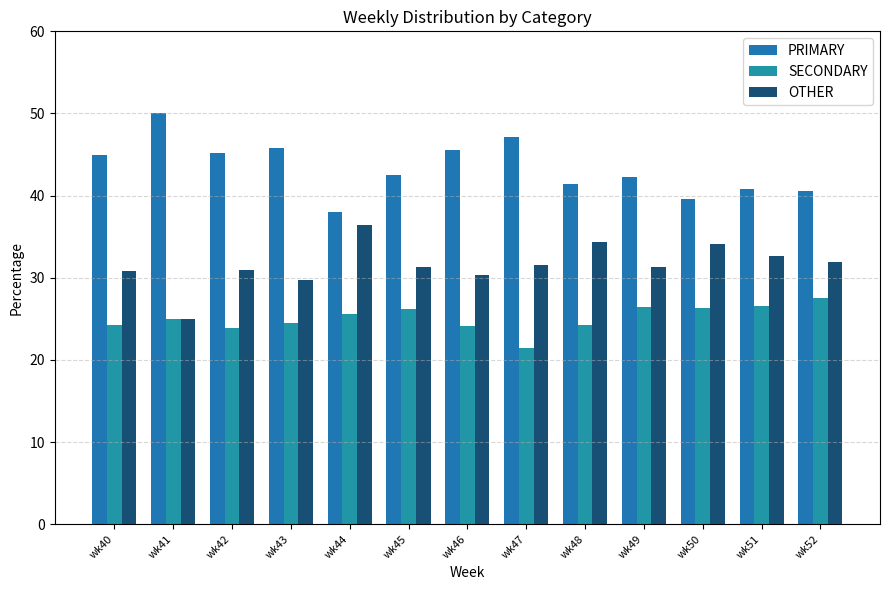

Which has a higher value, wk45 or wk40?

wk40